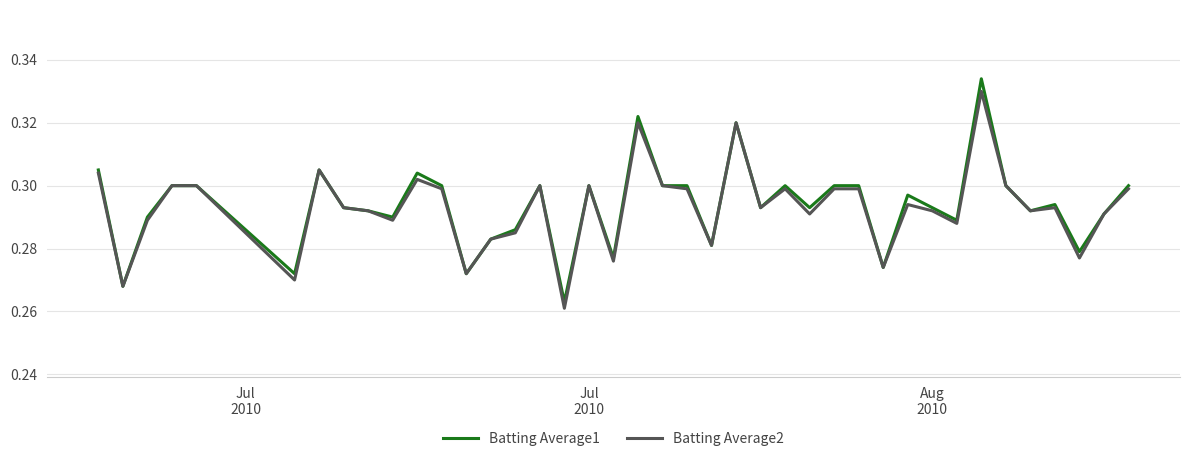

Which series has the largest range (max minus min)?

Batting Average1